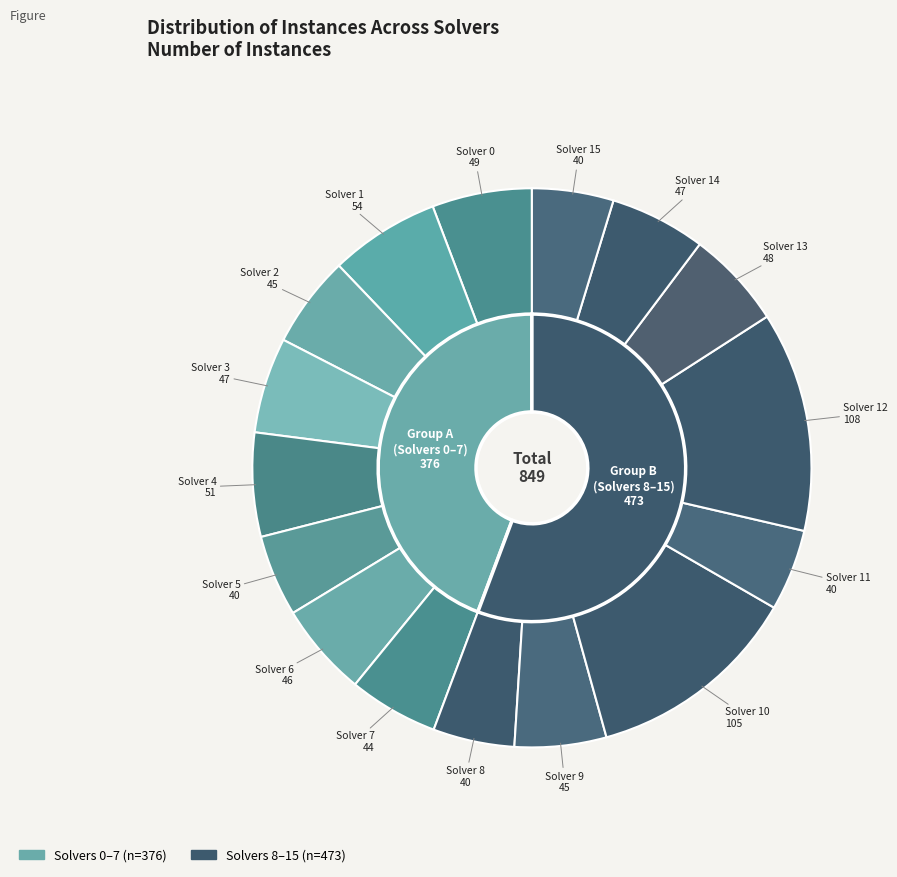

The Solver 5 slice represents 5% of the pie. True or false?

True